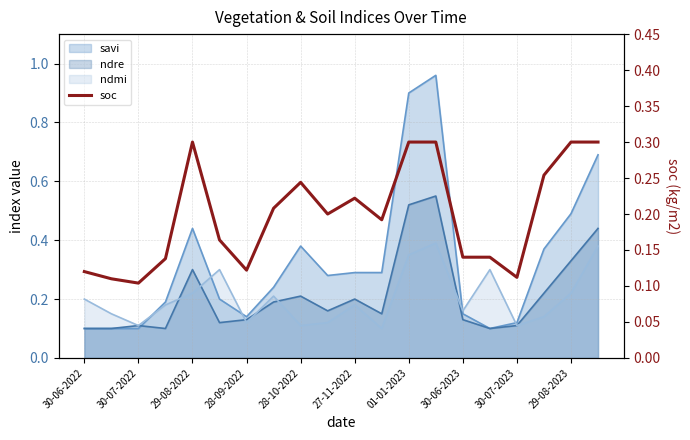

The chart shows a value of 0.2 at 11. True or false?

True